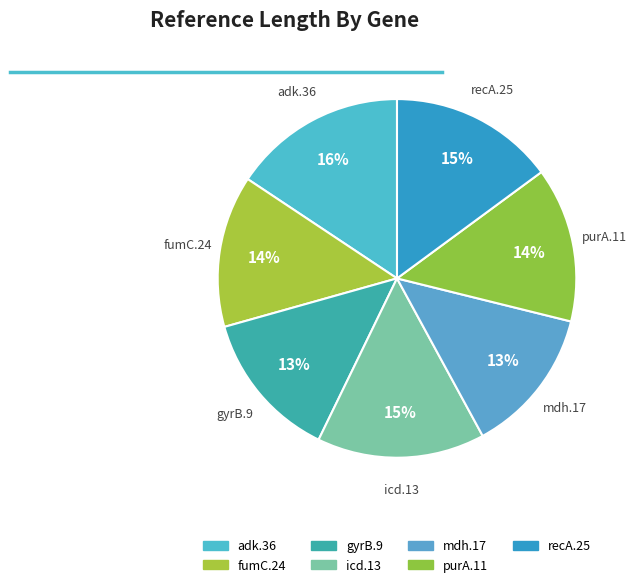

Combined, what portion of the pie is recA.25 and adk.36?

30.6%